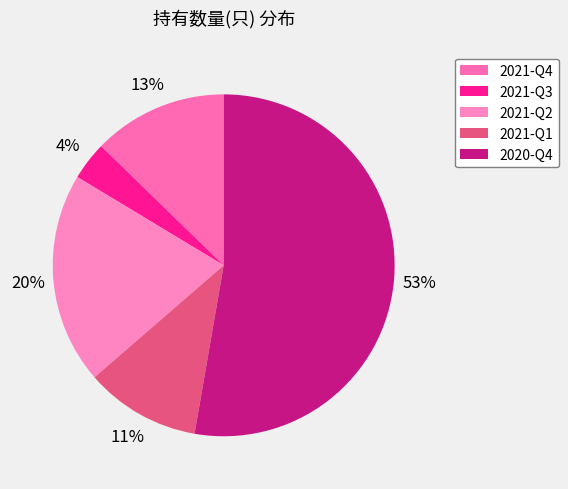

Count the number of slices in the pie.

5